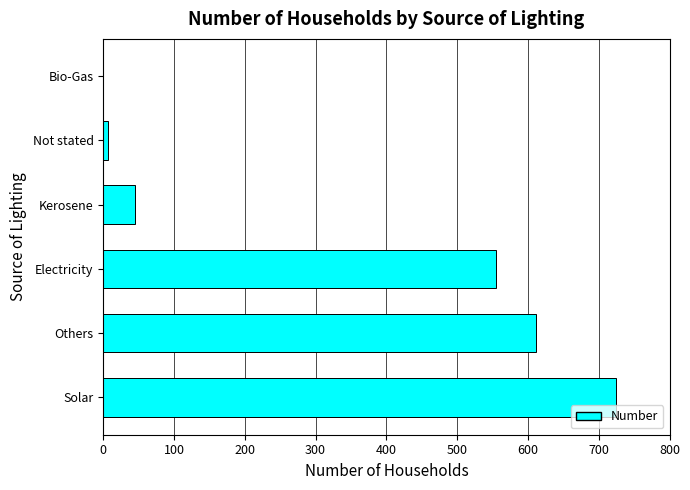

Reading bottom to top, what are all the values shown in this chart?

Solar=725	Others=612	Electricity=555	Kerosene=45	Not stated=7	Bio-Gas=0